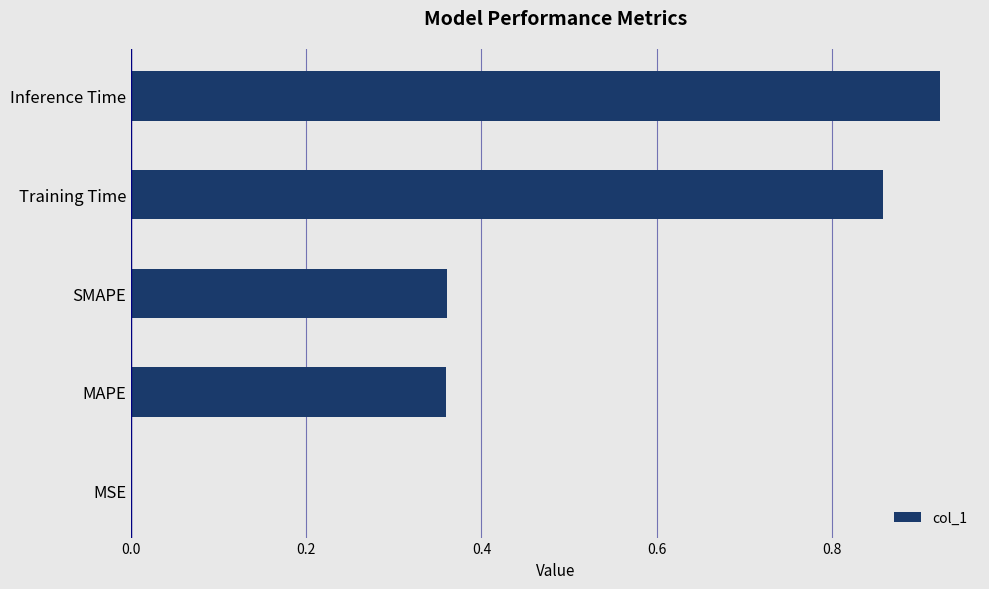

Is it true that the value at SMAPE is 0.2?

False